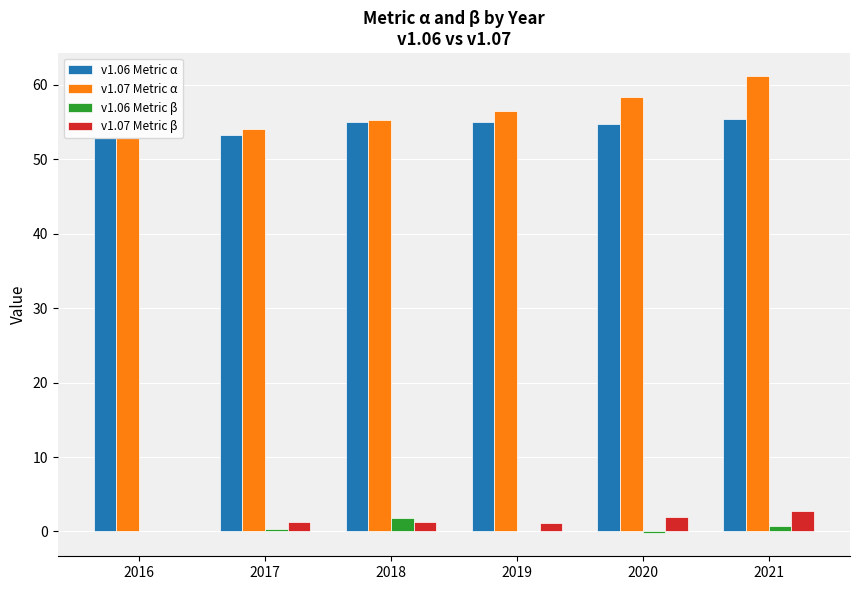

What is the sum of the v1.07 Metric α values at 2021 and 2016?

114.0